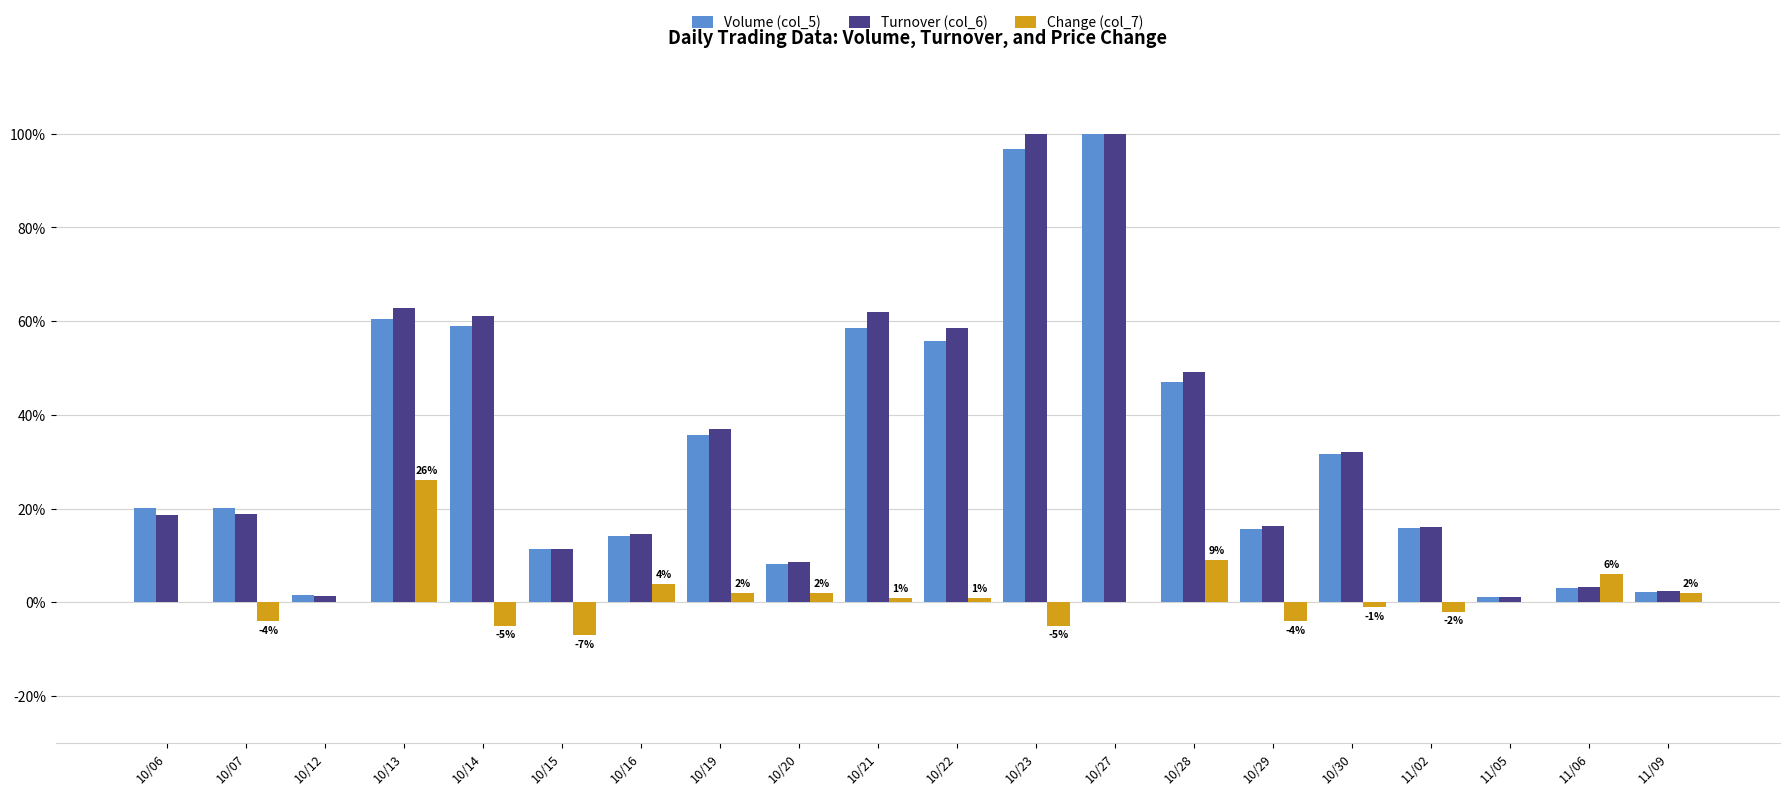

What is the approximate value of Turnover (col_6) at 10/12?

1.4